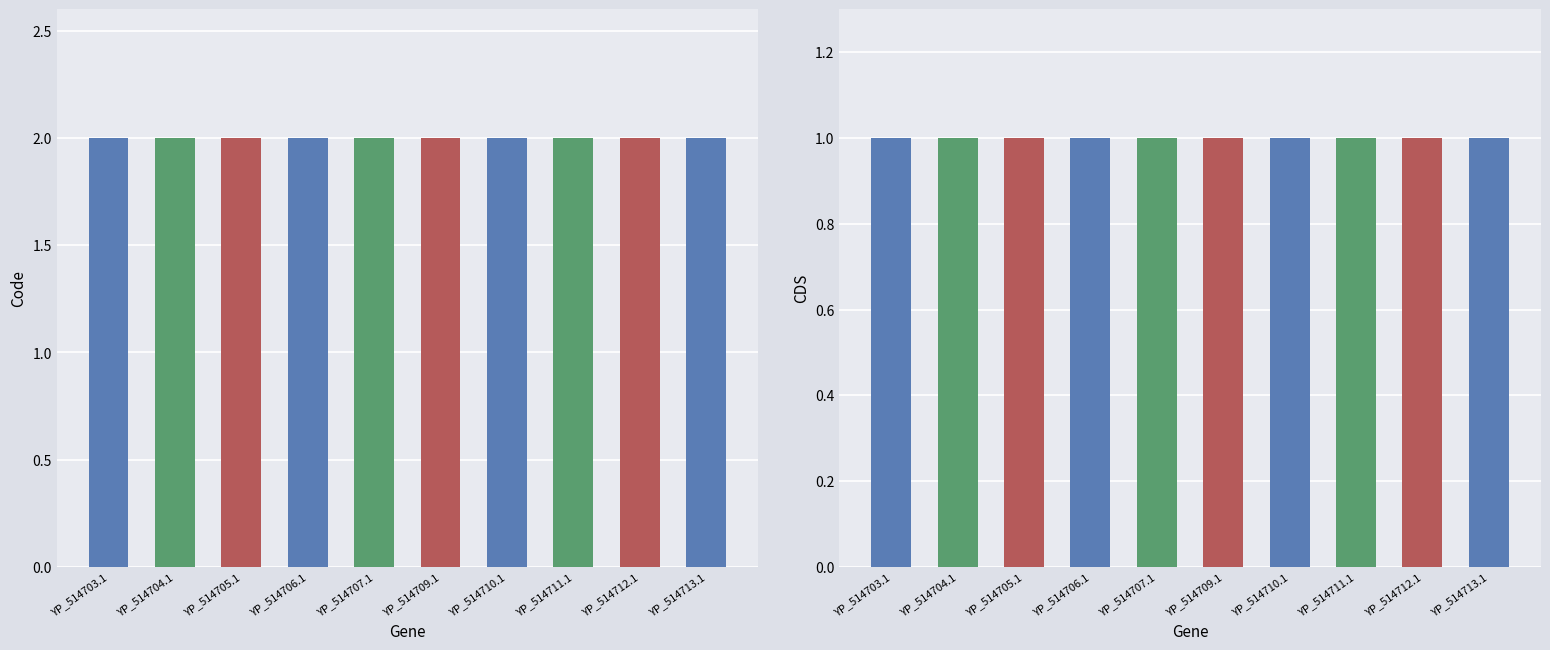

What is the greatest value displayed?

2